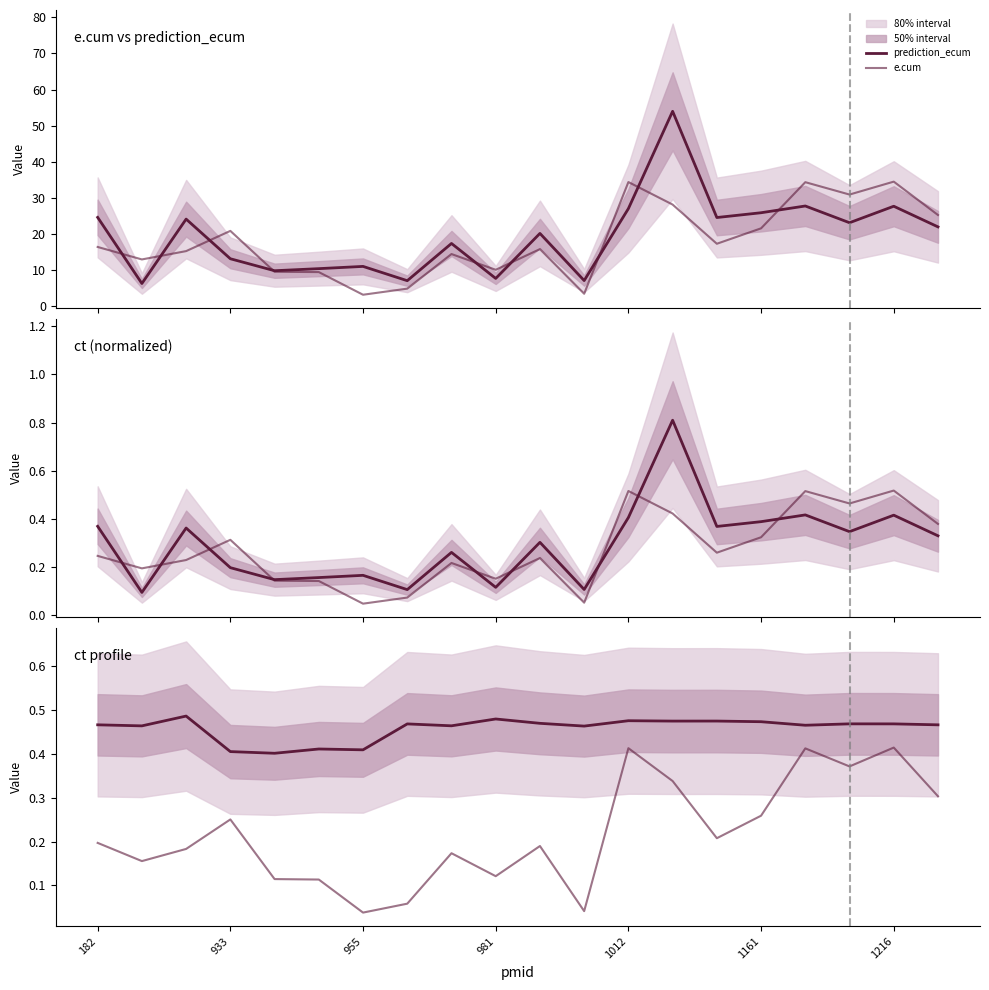

Is it true that e.cum equals 0.4 at 16?

True